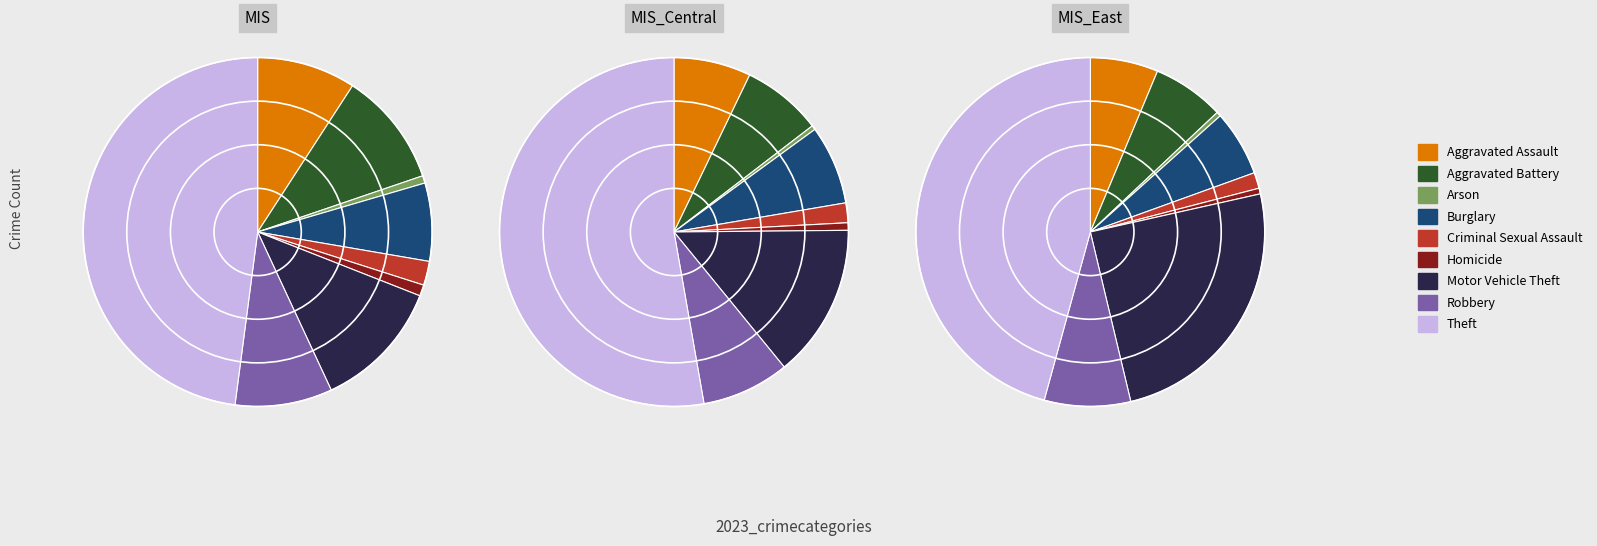

How many segments does this pie chart have?

9